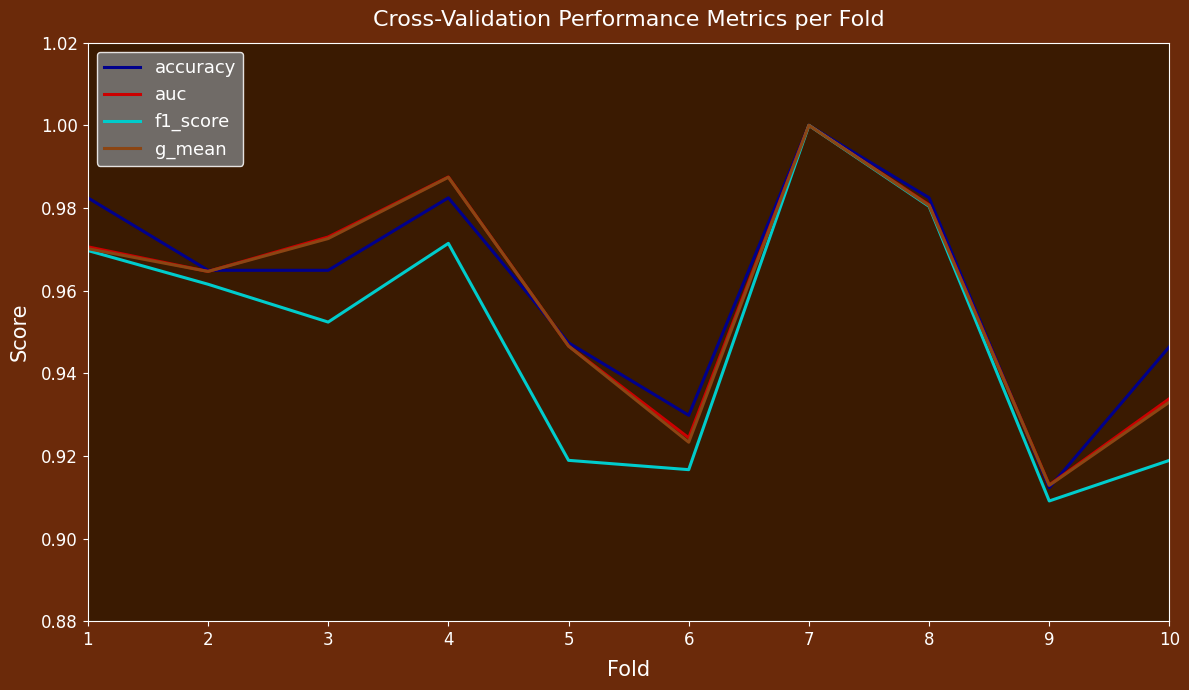

Is it true that f1_score equals 1.4 at 3?

False